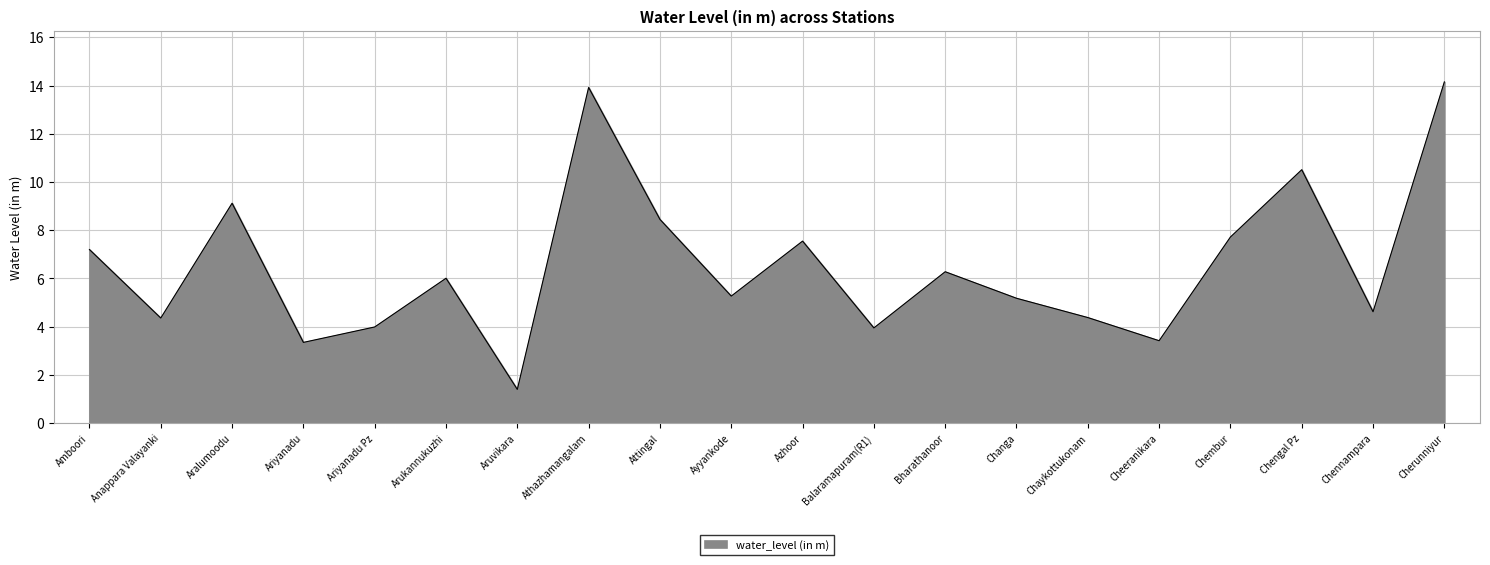

Is it true that the value at Changa is 2.7?

False